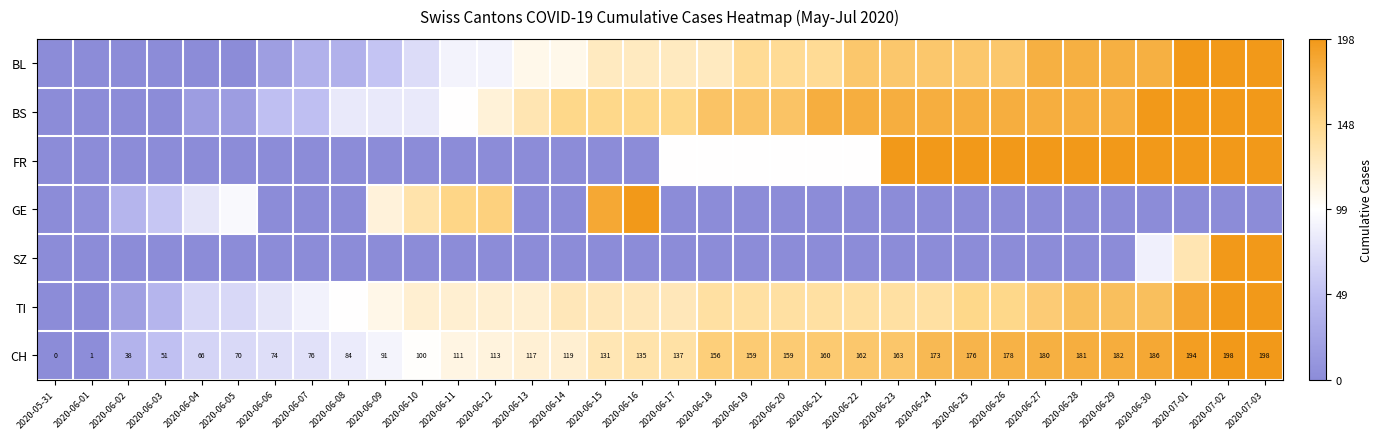

At 2020-05-31, list the series in order from smallest to largest.

BL, BS, FR, GE, SZ, TI, CH